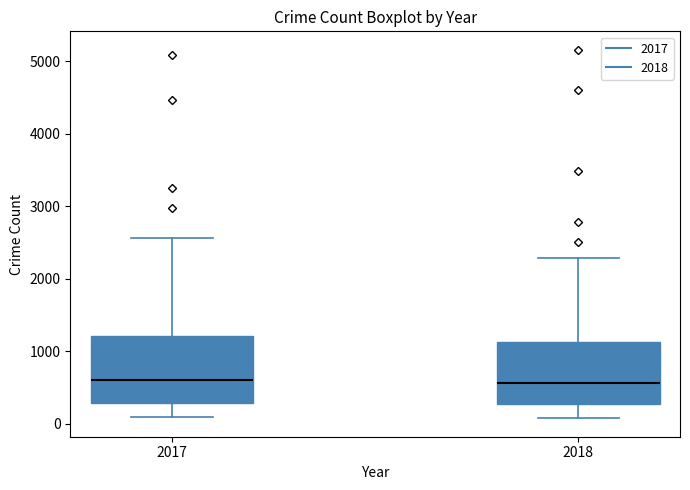

Reading left to right, read every box against the y-axis: the position of its median line, the range the box covers, and the ends of its whiskers. The values are not printed on the chart, so give them approximately, as read against the axis.

2017: median 600, box 300 to 1200, whiskers 100 to 2600
2018: median 600, box 300 to 1100, whiskers 100 to 2300